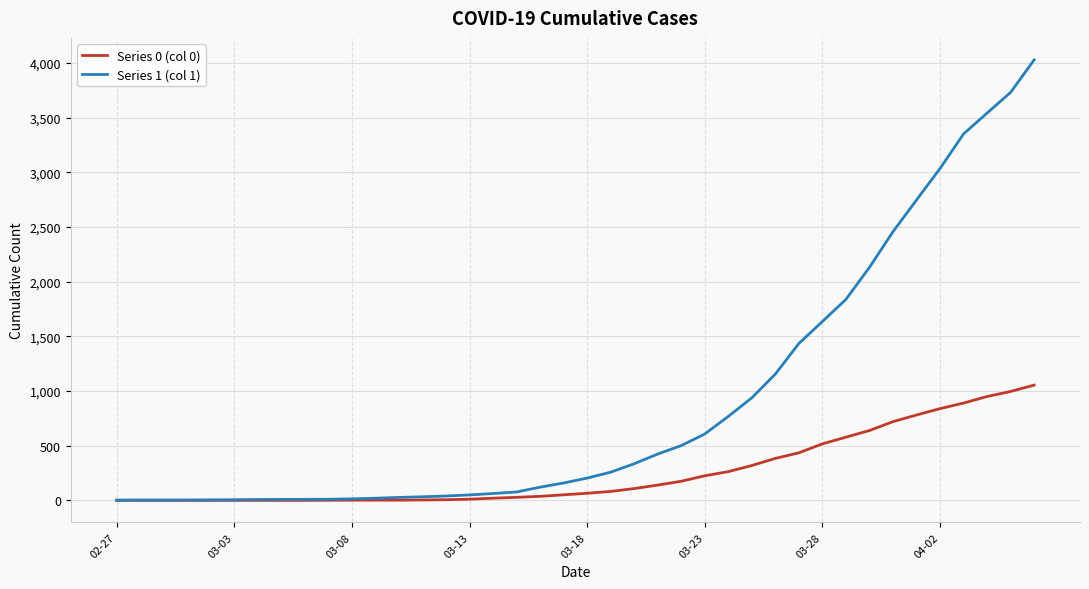

Rank the series by their maximum value, from lowest to highest.

Series 0 (col 0), Series 1 (col 1)